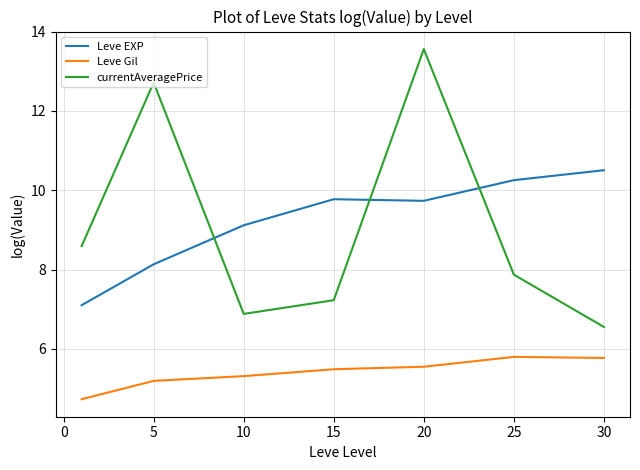

How many lines are shown in the chart?

3